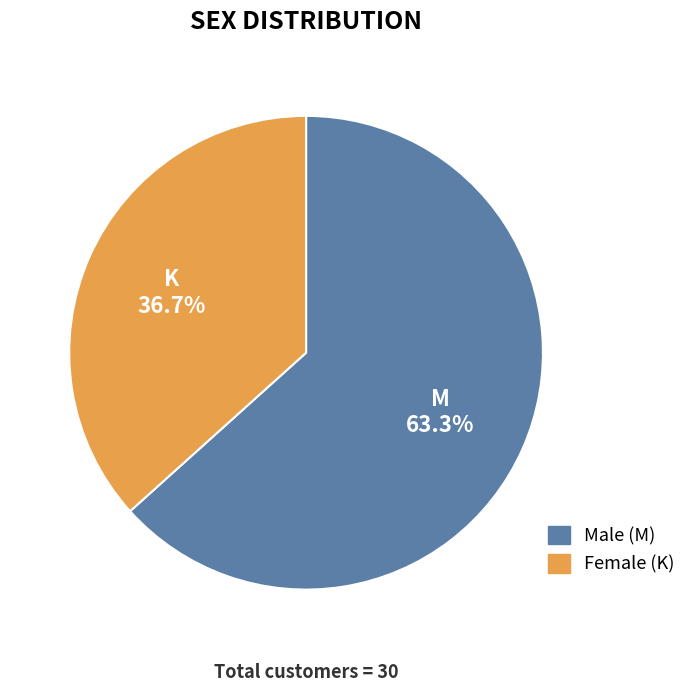

How many segments does this pie chart have?

2